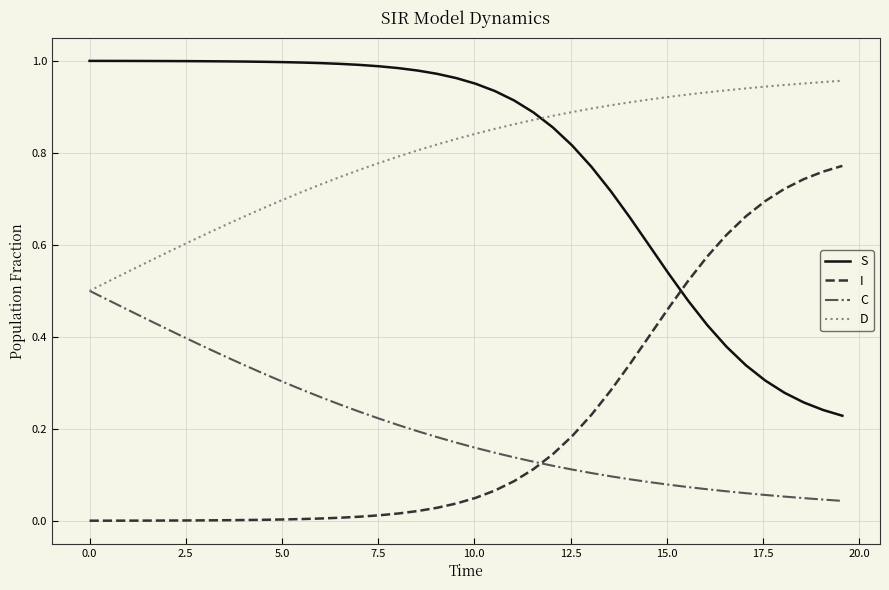

Which series ends up on top after the final intersection of I and C?

I